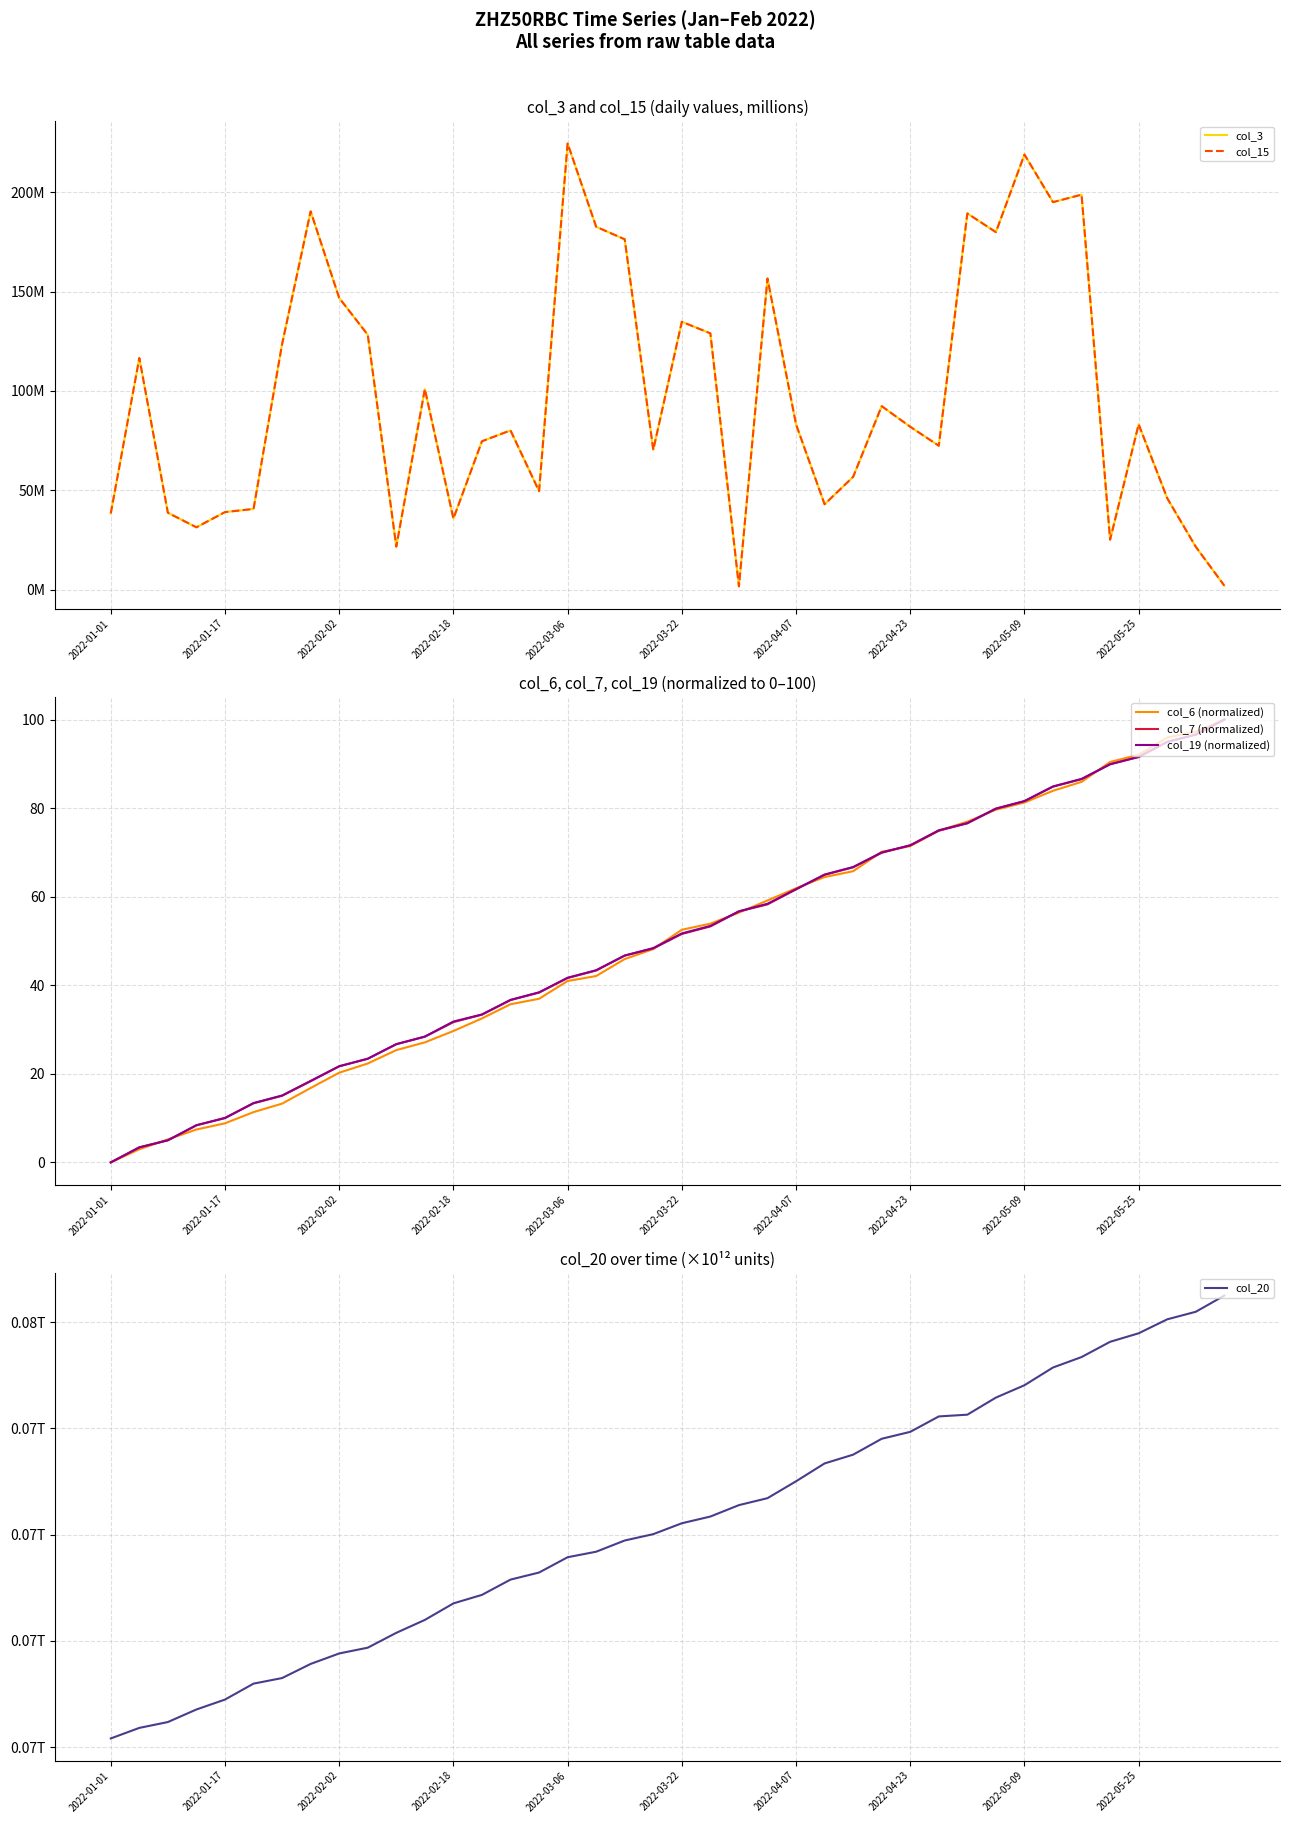

Which series changed the most between 15 and 16?

col_3